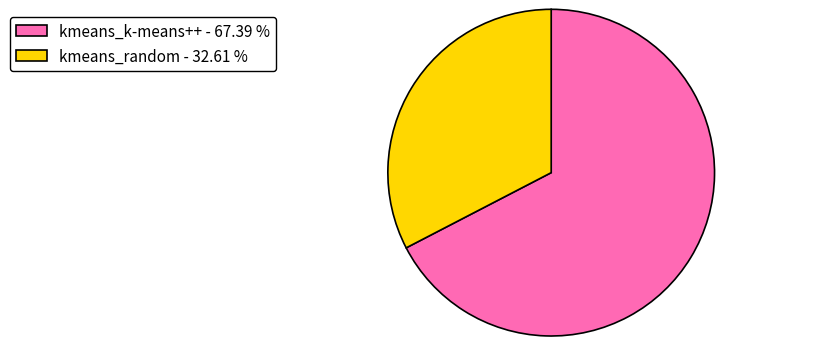

Rank the categories by value from highest to lowest.

kmeans_k-means++, kmeans_random